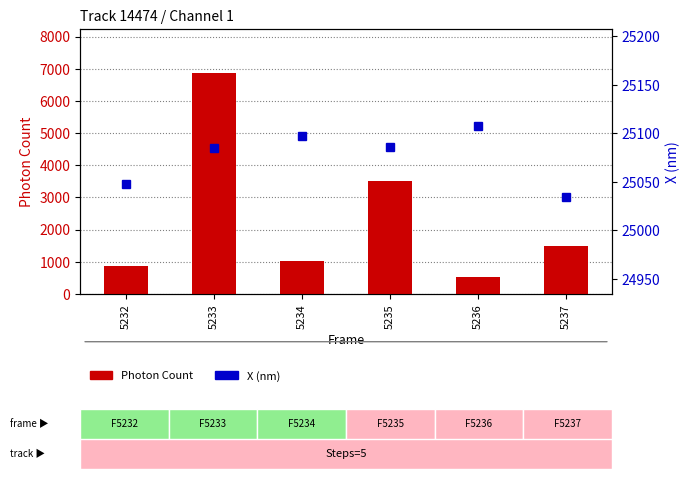

Rank the series by their average value, from lowest to highest.

Photon Count, X (nm)